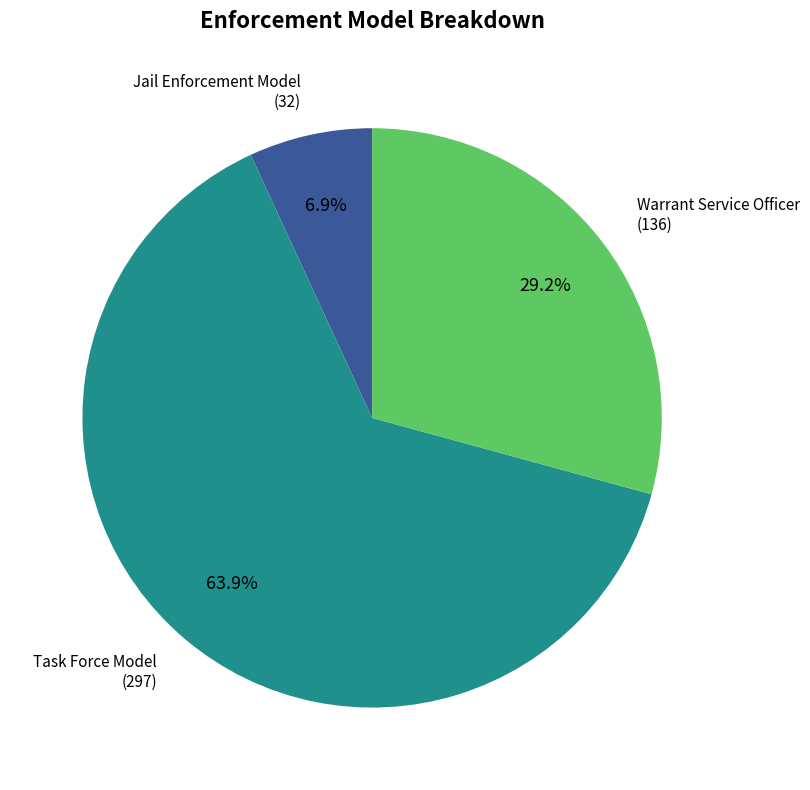

Is there a majority slice in this chart?

Yes